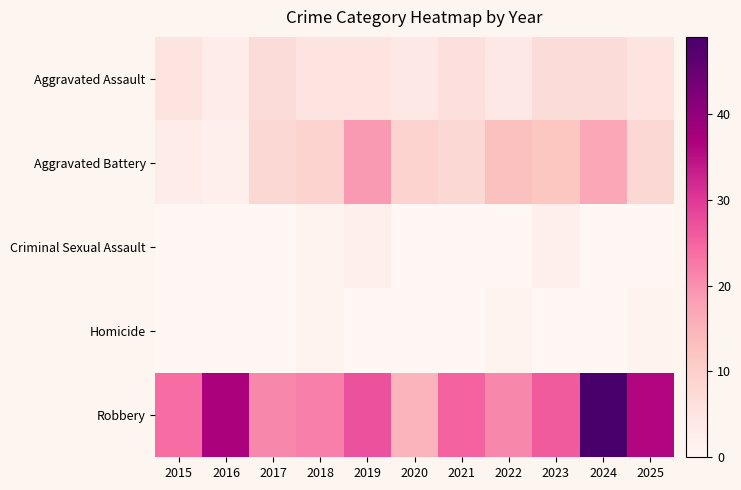

Which series changed the most between 2019 and 2023?

Aggravated Battery